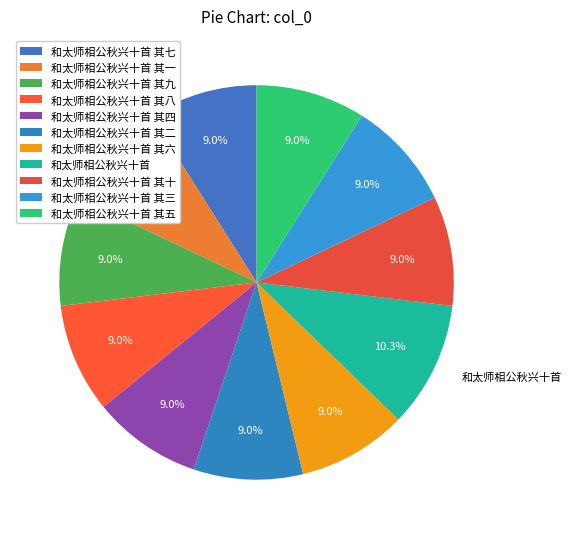

Combined, what portion of the pie is 和太师相公秋兴十首 其九 and 和太师相公秋兴十首 其八?

17.9%